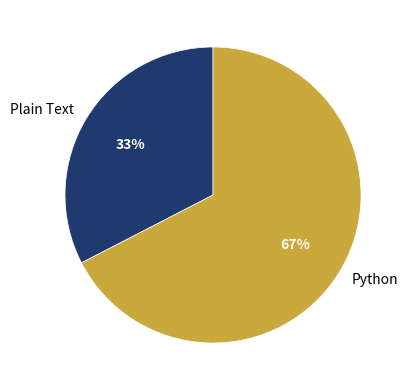

Is the sum of Python and Plain Text greater than half?

Yes